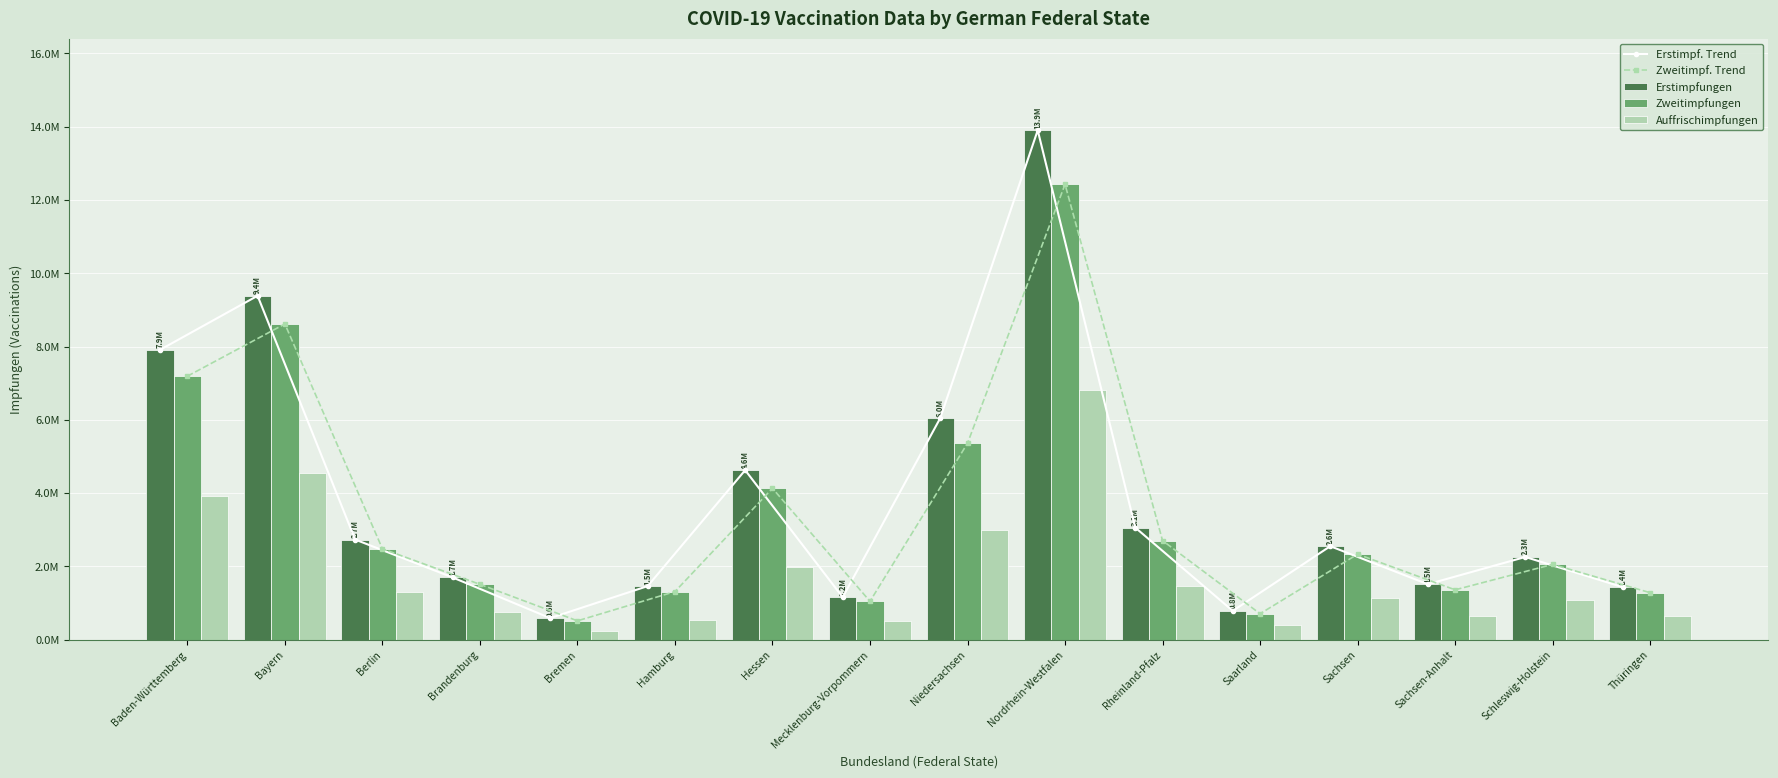

Reading left to right, list all the values displayed in this chart.

Erstimpf. Trend: 7911829	9386728	2733261	1698282	588913	1462004	4626548	1157724	6044729	13904677	3060235	785938	2551312	1513191	2257248	1432699
Zweitimpf. Trend: 7191753	8618014	2480490	1510603	514100	1312044	4131128	1046853	5360772	12428735	2702994	708008	2333139	1360631	2054732	1282246
Erstimpfungen: 7911829	9386728	2733261	1698282	588913	1462004	4626548	1157724	6044729	13904677	3060235	785938	2551312	1513191	2257248	1432699
Zweitimpfungen: 7191753	8618014	2480490	1510603	514100	1312044	4131128	1046853	5360772	12428735	2702994	708008	2333139	1360631	2054732	1282246
Auffrischimpfungen: 3926054	4537362	1289680	752286	241901	543486	1978165	513158	3001626	6805419	1475816	407559	1131830	658158	1088968	645908